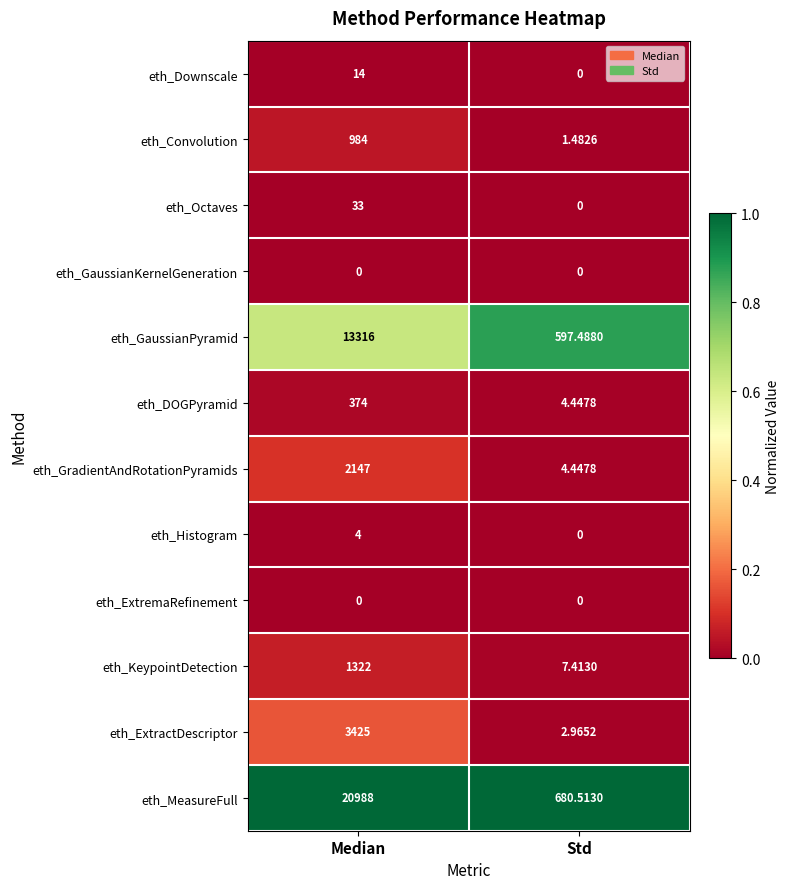

Which series has the largest total across all categories?

eth_MeasureFull